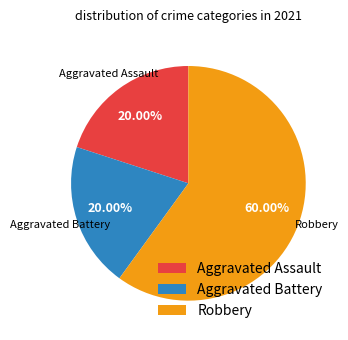

What is the ratio of the value at Aggravated Battery to the value at Aggravated Assault?

1.0